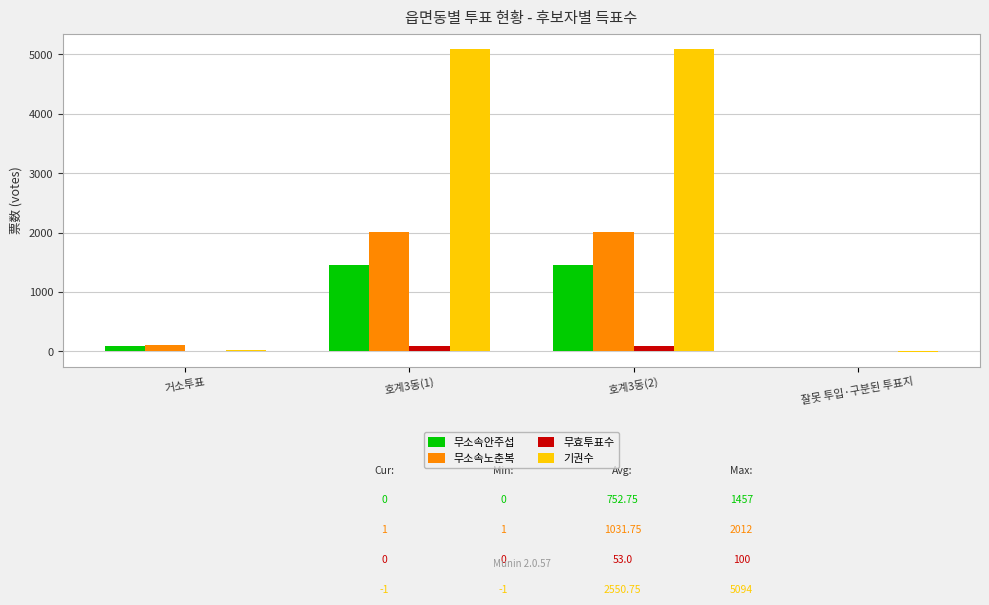

Which series has the largest total across all categories?

기권수